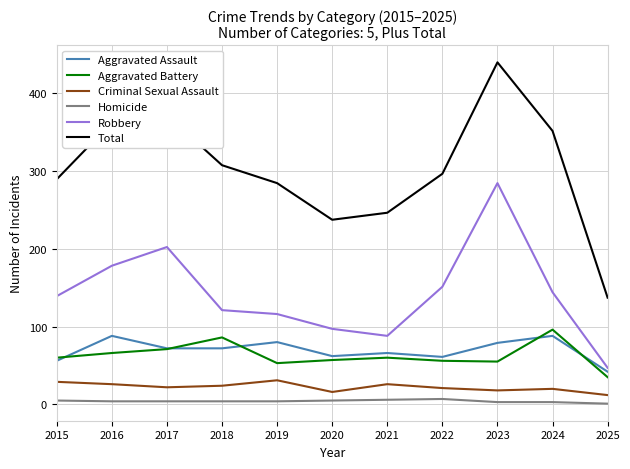

True or false: Homicide has a value of 5 at 2015.

True